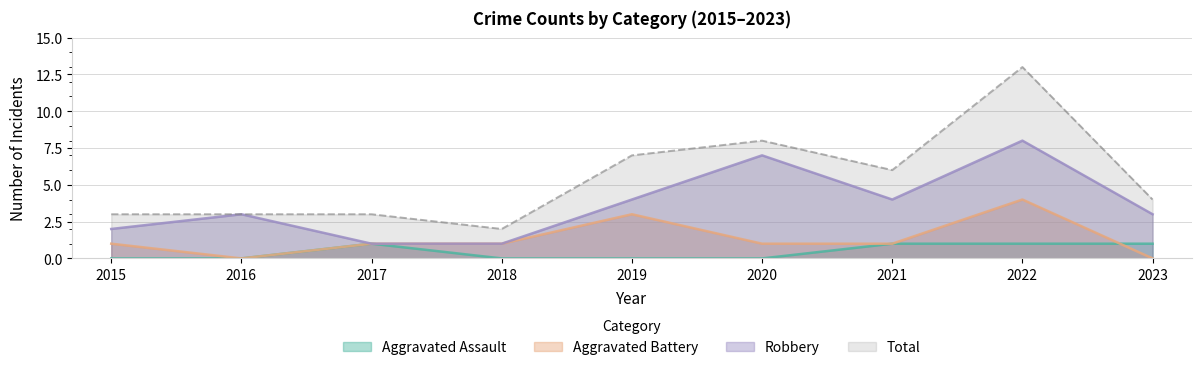

What is the difference between the Total values at 2020 and 2018?

6